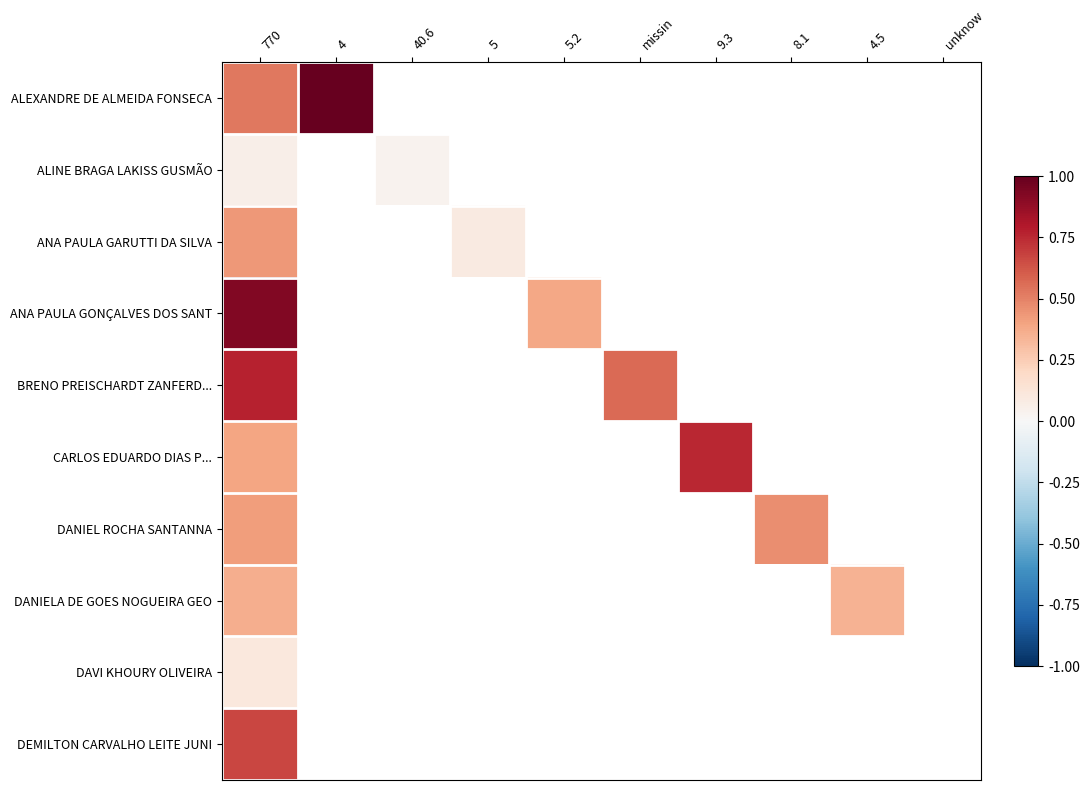

At how many categories does at least one series exceed 0?

9